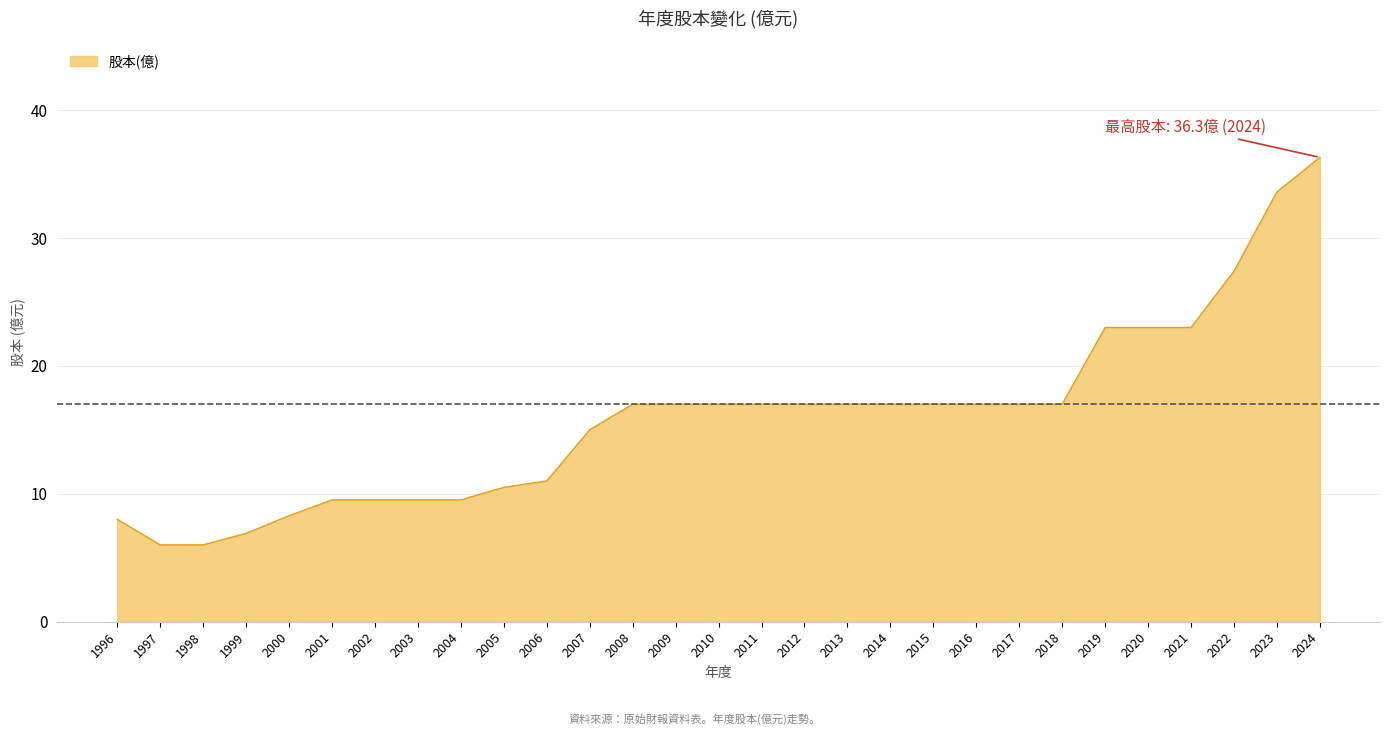

Between 1996 and 2017, which is larger?

2017